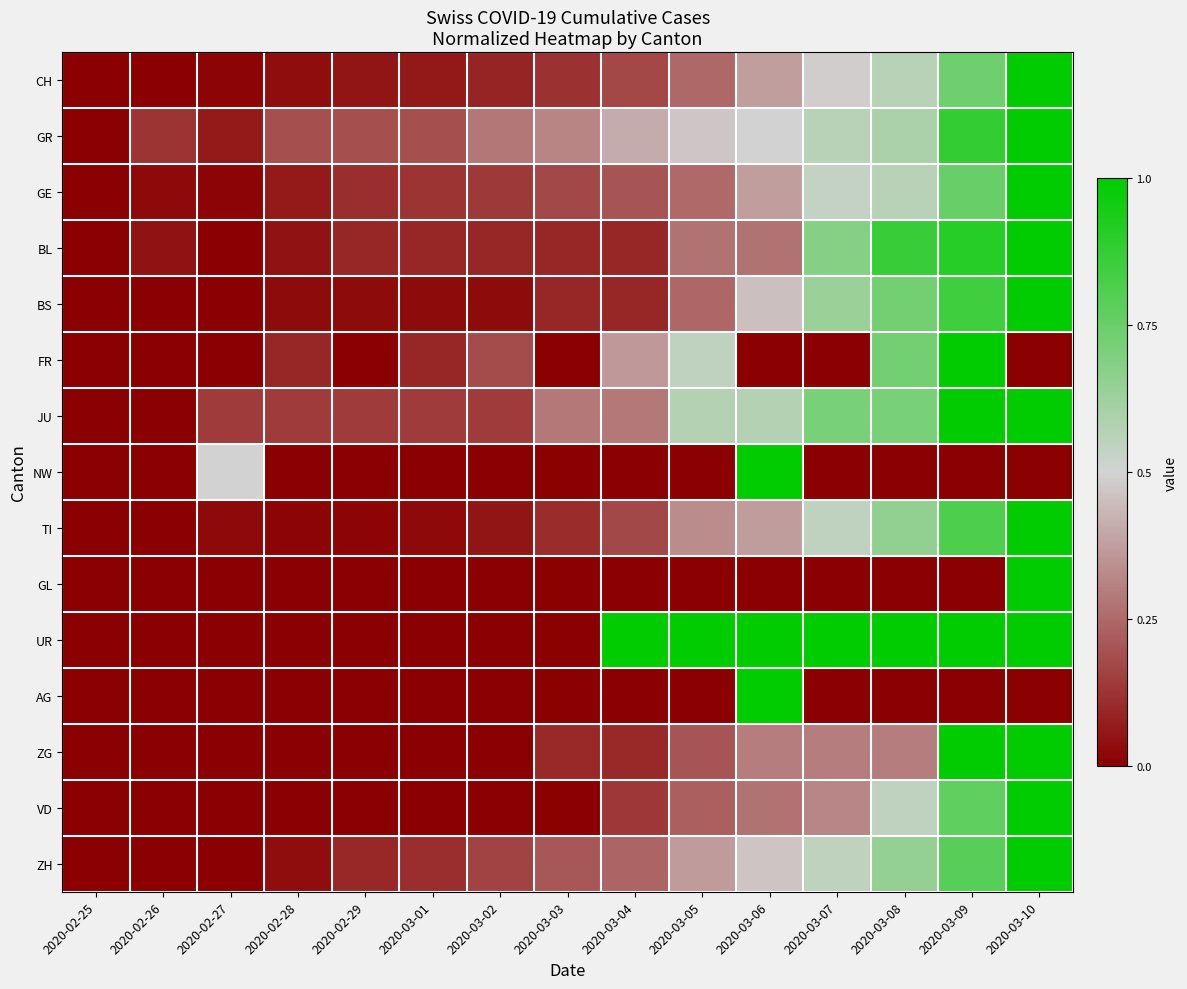

How many data points does each series have?

15